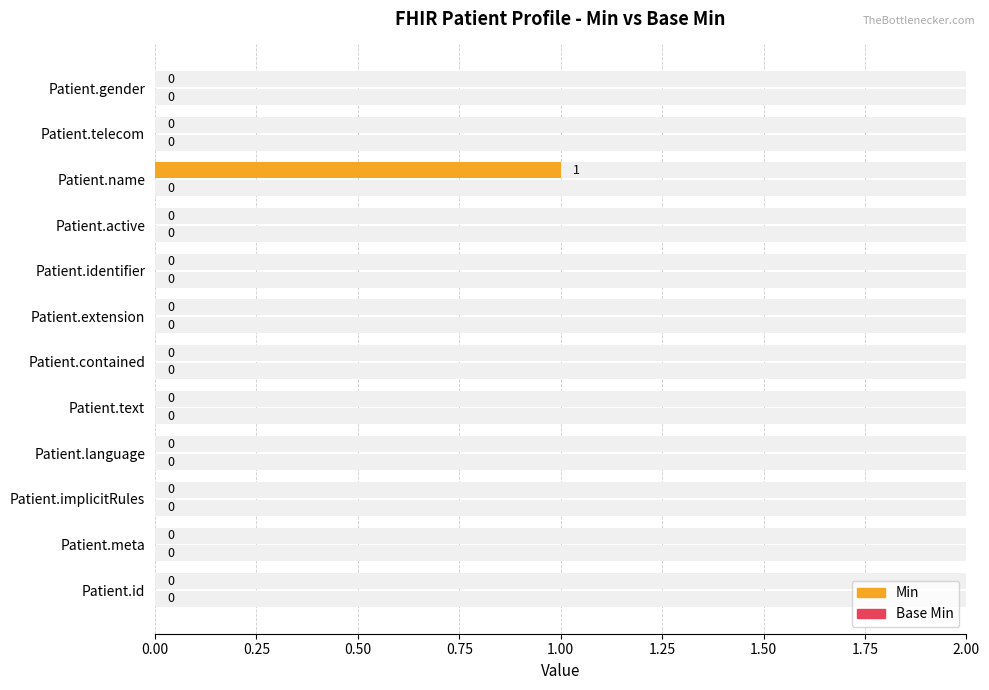

The value of Min at Patient.active is -0.5. True or false?

False